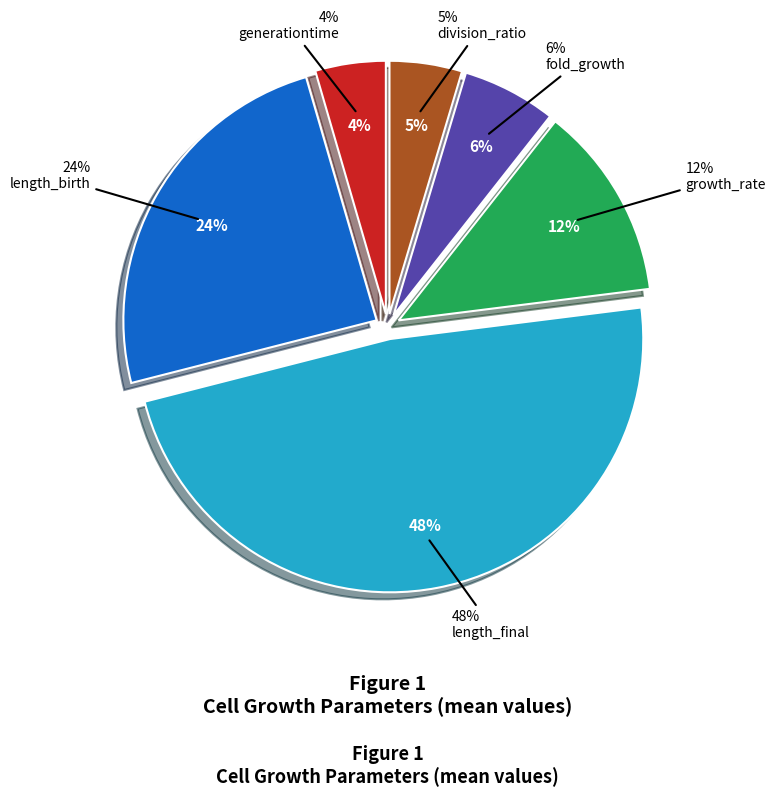

The length_final slice represents 34% of the pie. True or false?

False